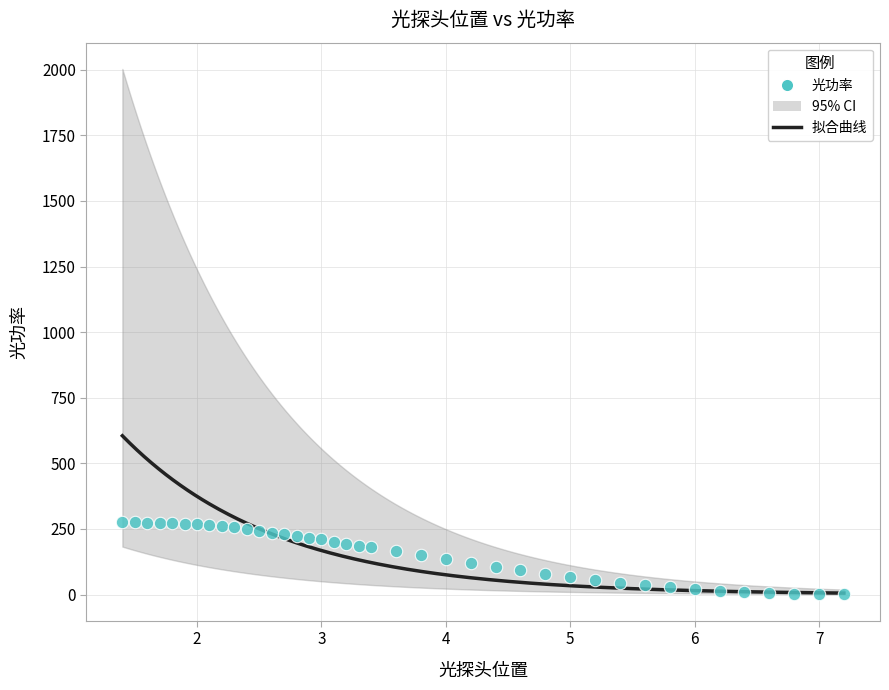

What is the range of X values (max minus min)?

5.8